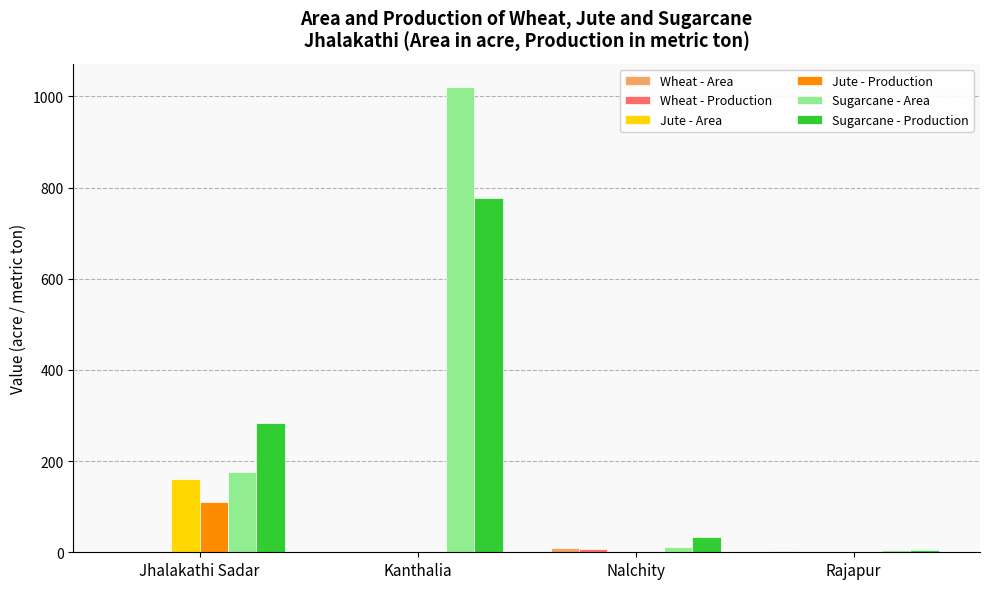

Are the bars horizontal?

No